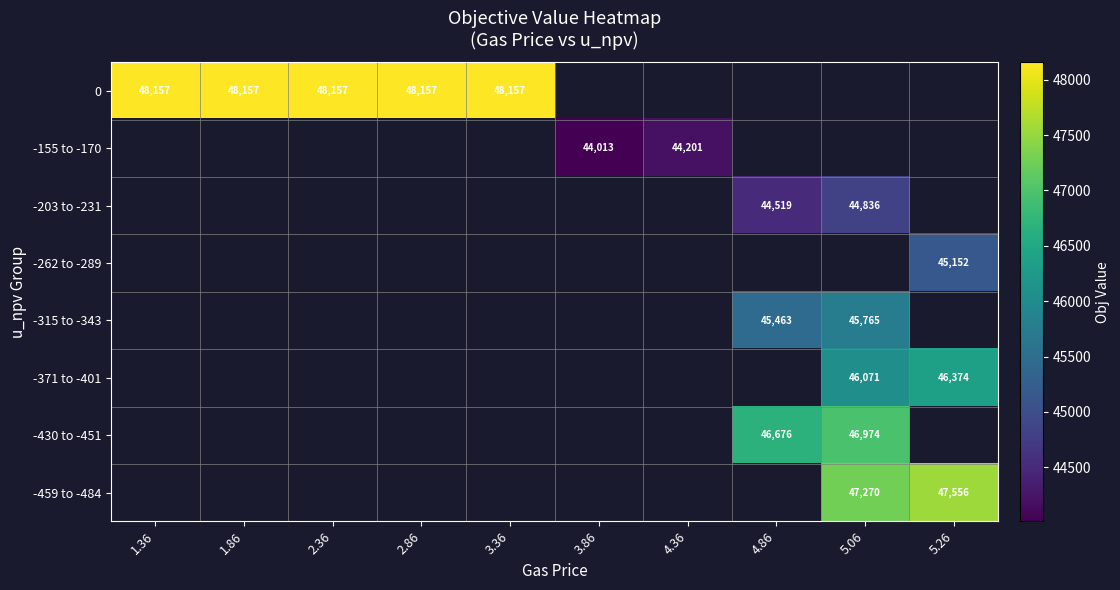

The -430 to -451 series shows 81859 at 4.86. True or false?

False